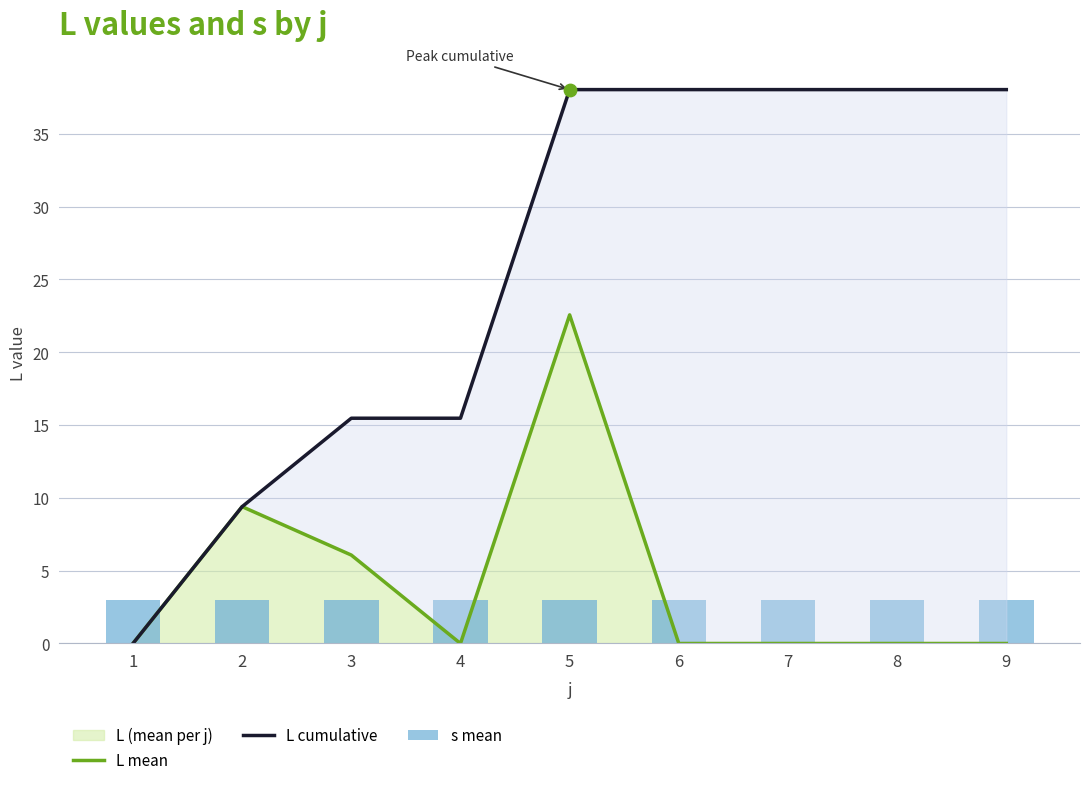

Which series reaches the minimum Y coordinate?

L mean